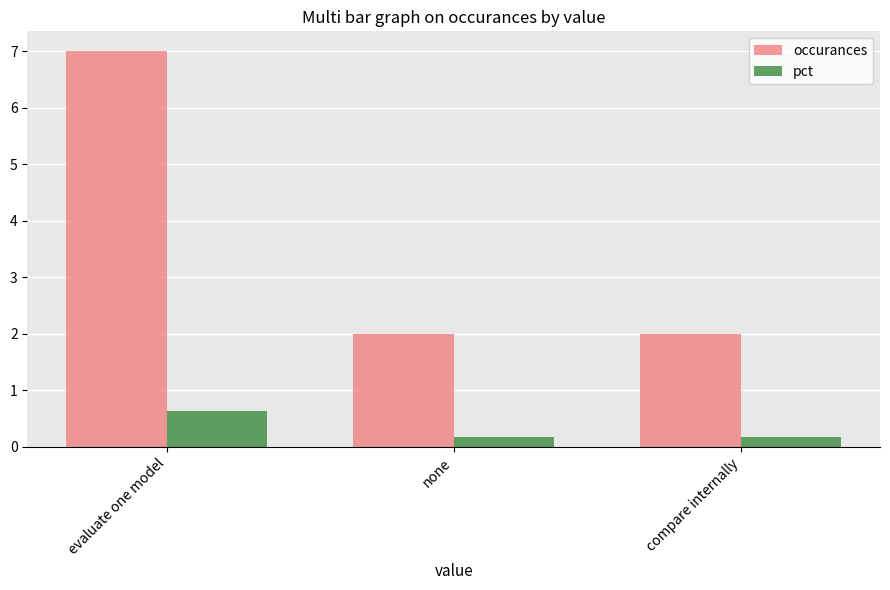

What is the average value of the pct series?

0.3